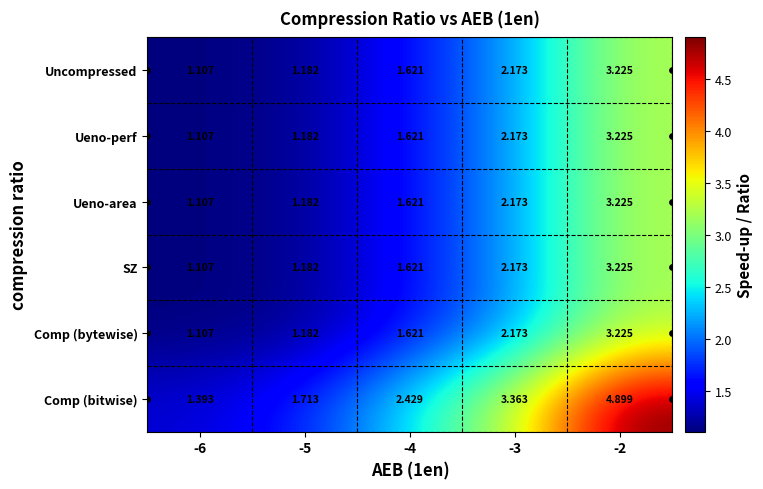

Which series has the widest spread of values?

Comp (bitwise)